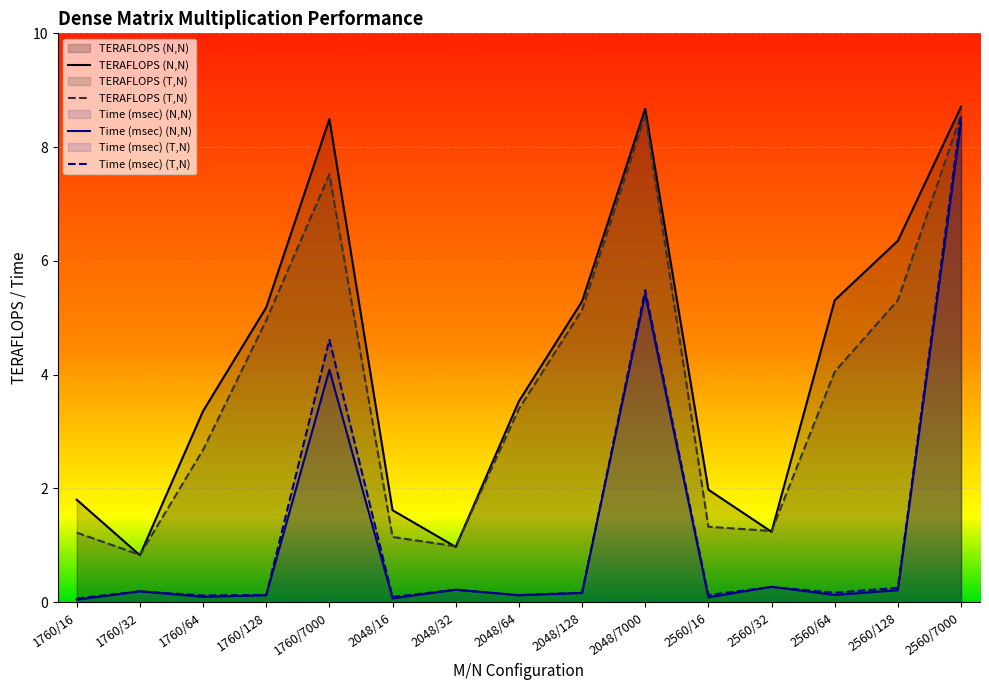

How many categories are shown in the chart?

15